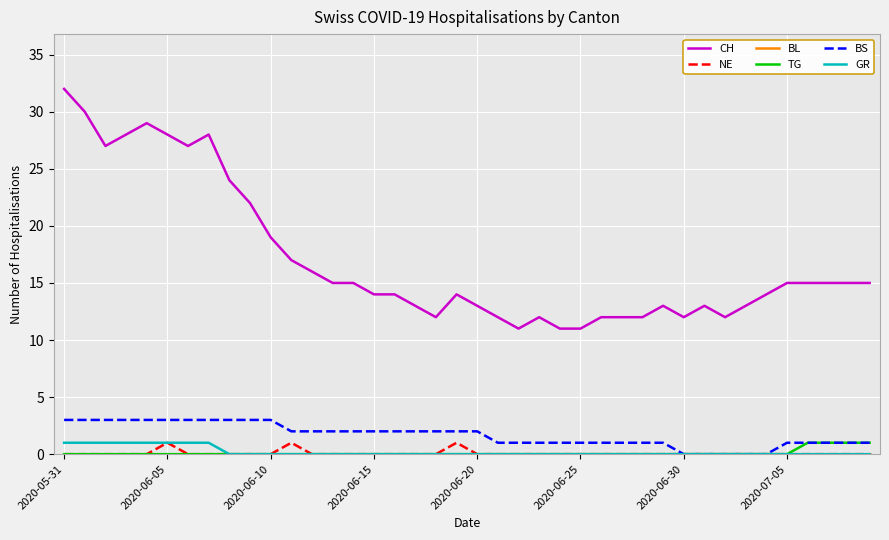

Which series has the widest spread of values?

CH